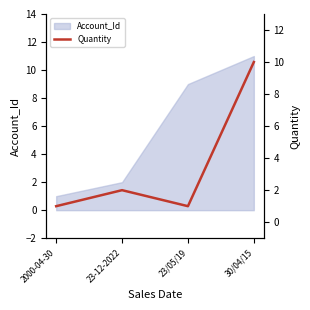

How many values are below 2?

2